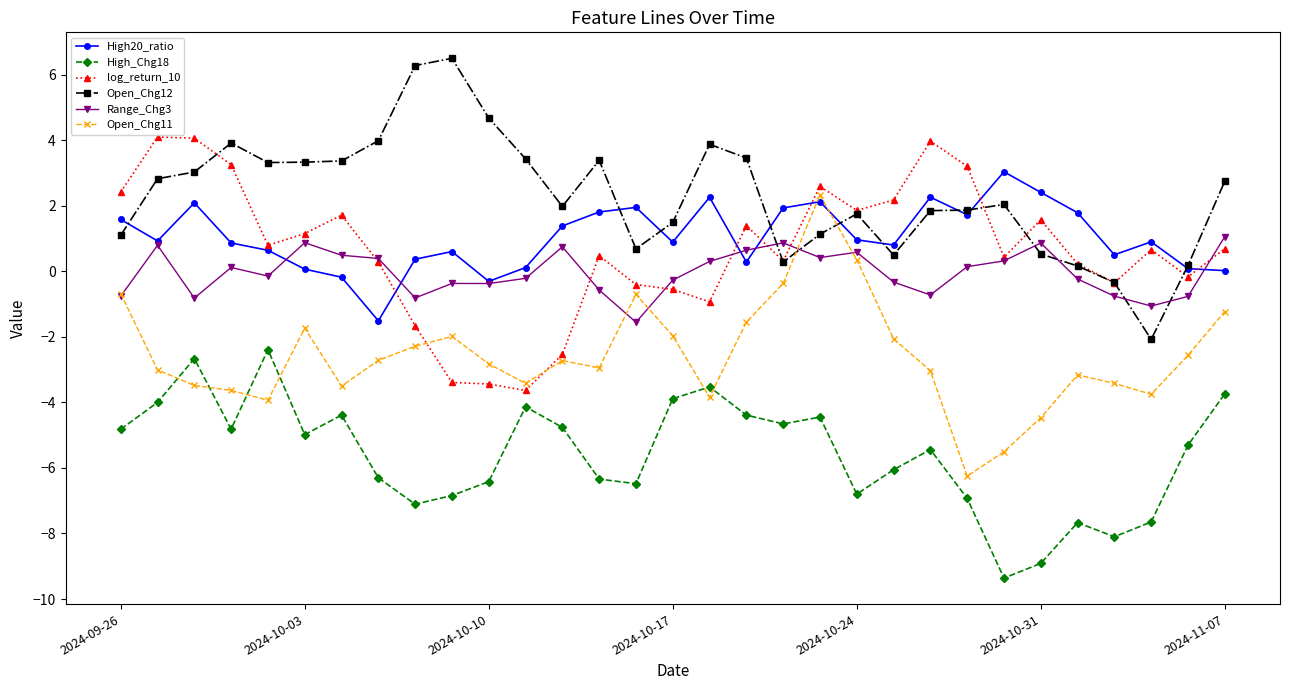

How many series are shown in this chart?

6